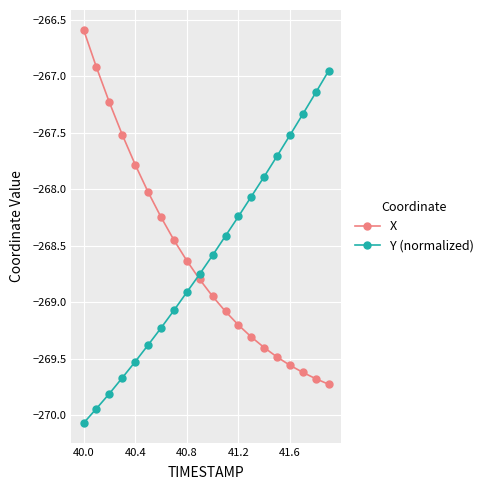

Rank the series by their maximum value, from lowest to highest.

Y (normalized), X